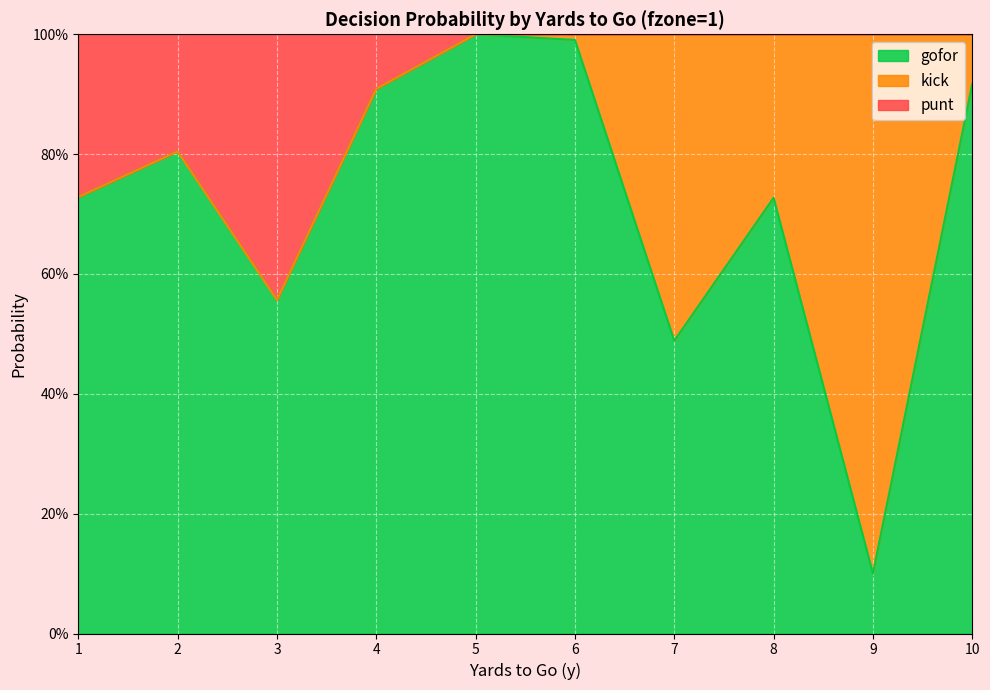

Does the chart display data point markers on the line(s)?

No